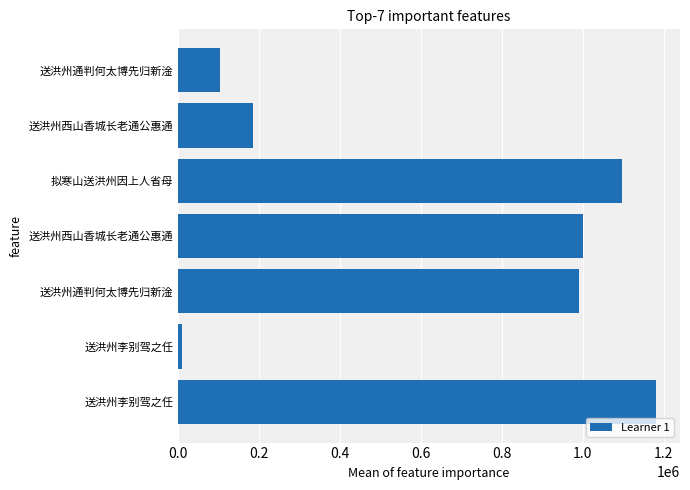

Does the chart contain any negative values?

No